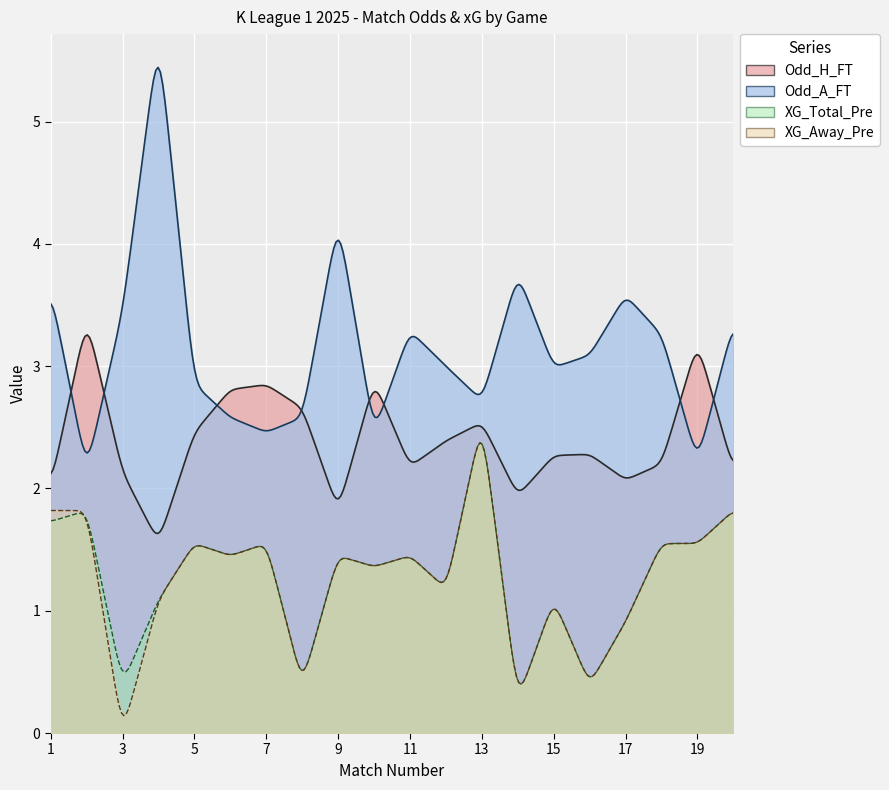

How many values in the XG_Total_Pre series exceed 1?

15